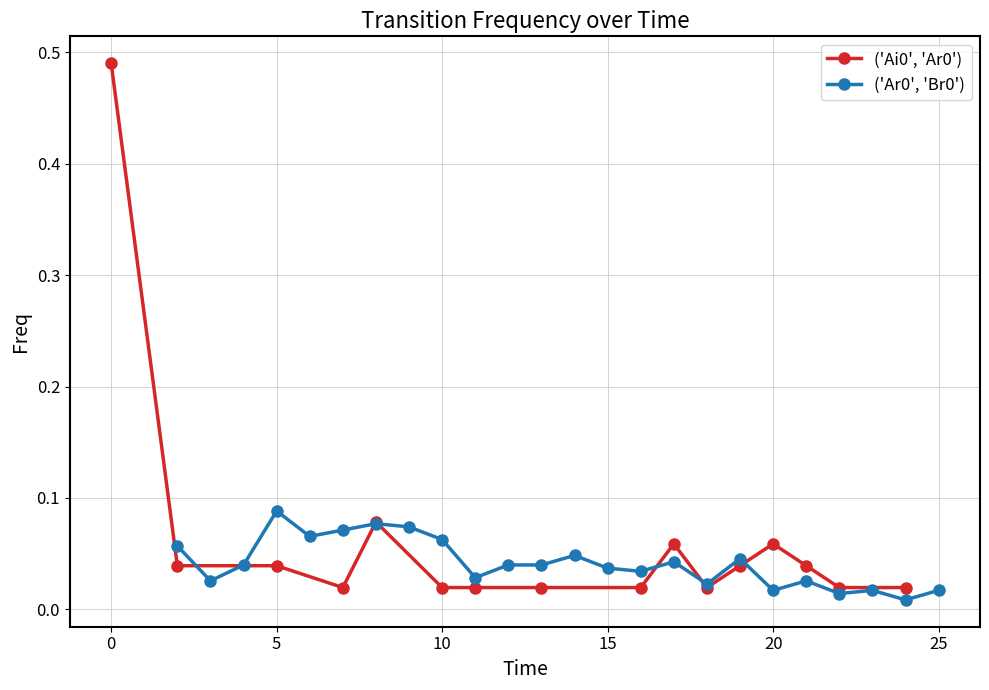

Does the chart display data point markers on the line(s)?

Yes